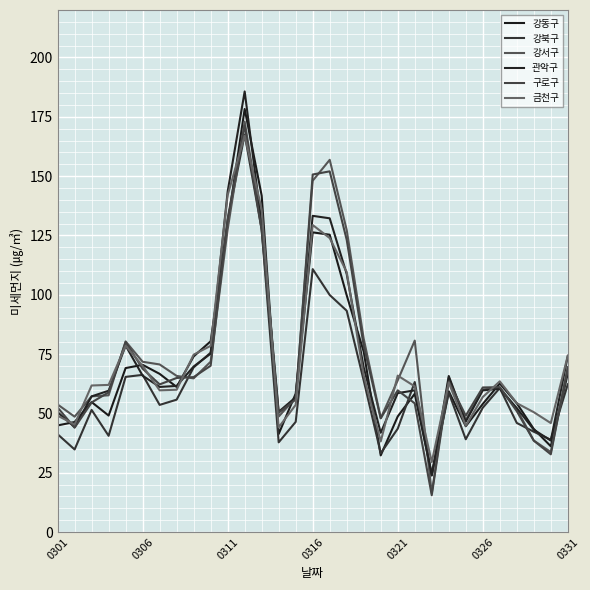

How many lines are shown in the chart?

6